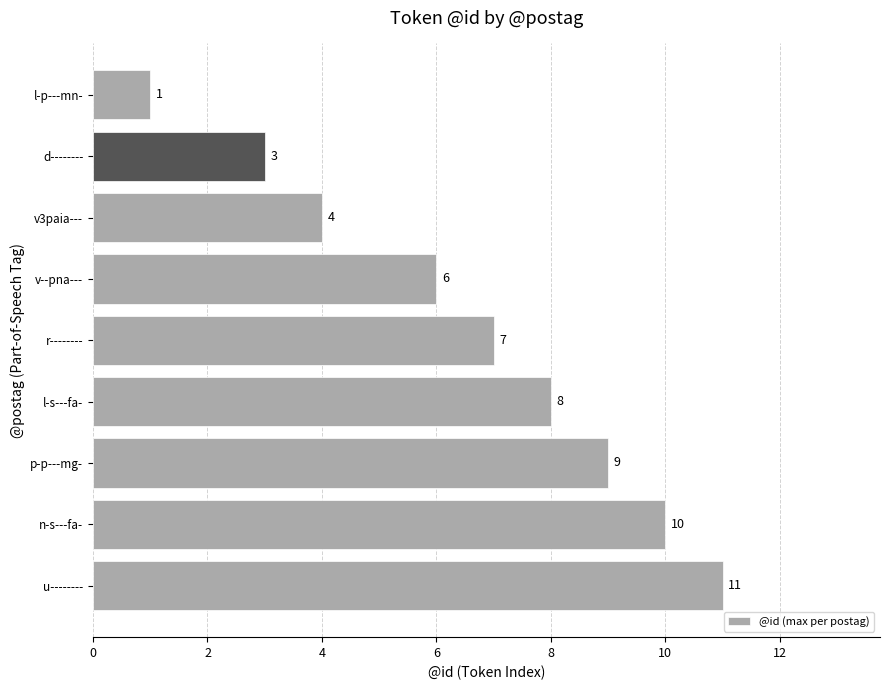

Is it true that the value at u-------- is 11?

True